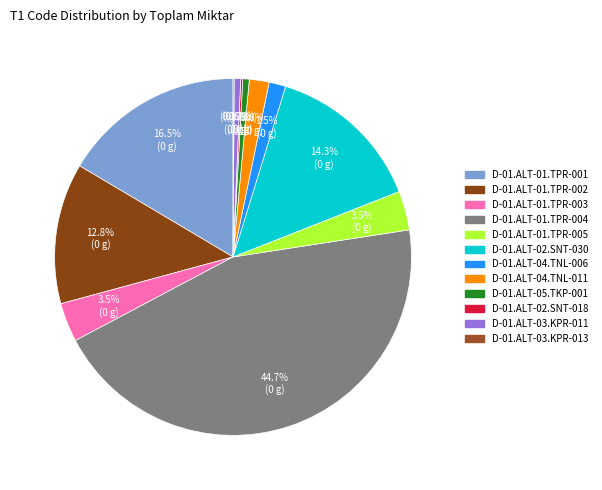

Does D-01.ALT-02.SNT-018 account for over 50% of the chart?

No